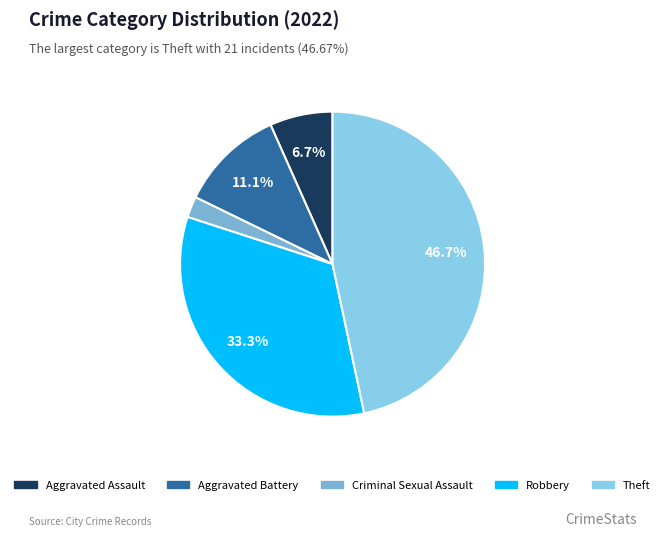

Does any single category account for the majority?

No